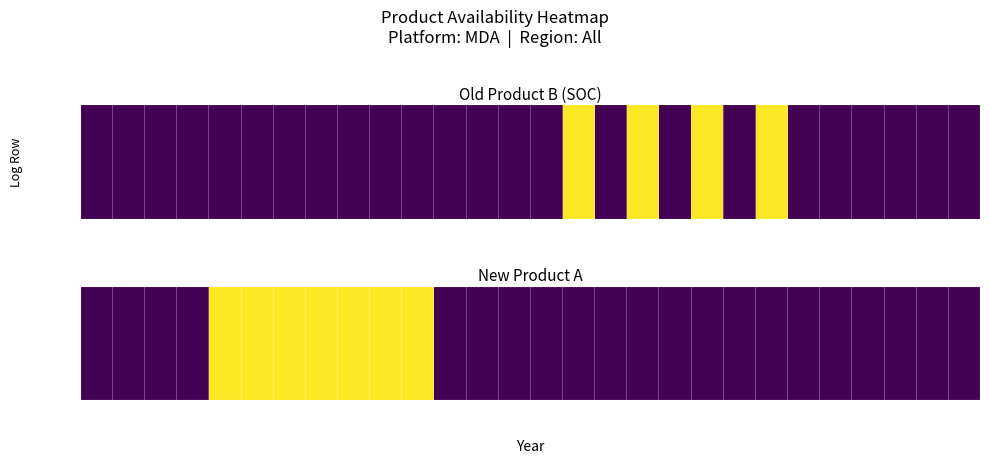

Between 22 and 11, which is larger?

22